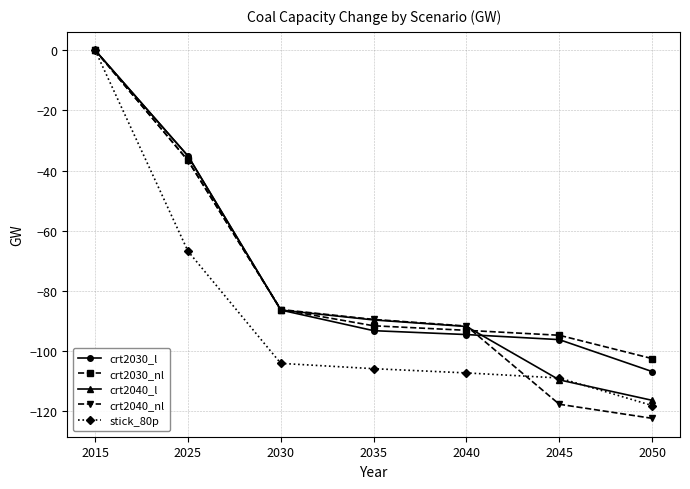

Which series changed the most between 2030 and 2035?

crt2030_l